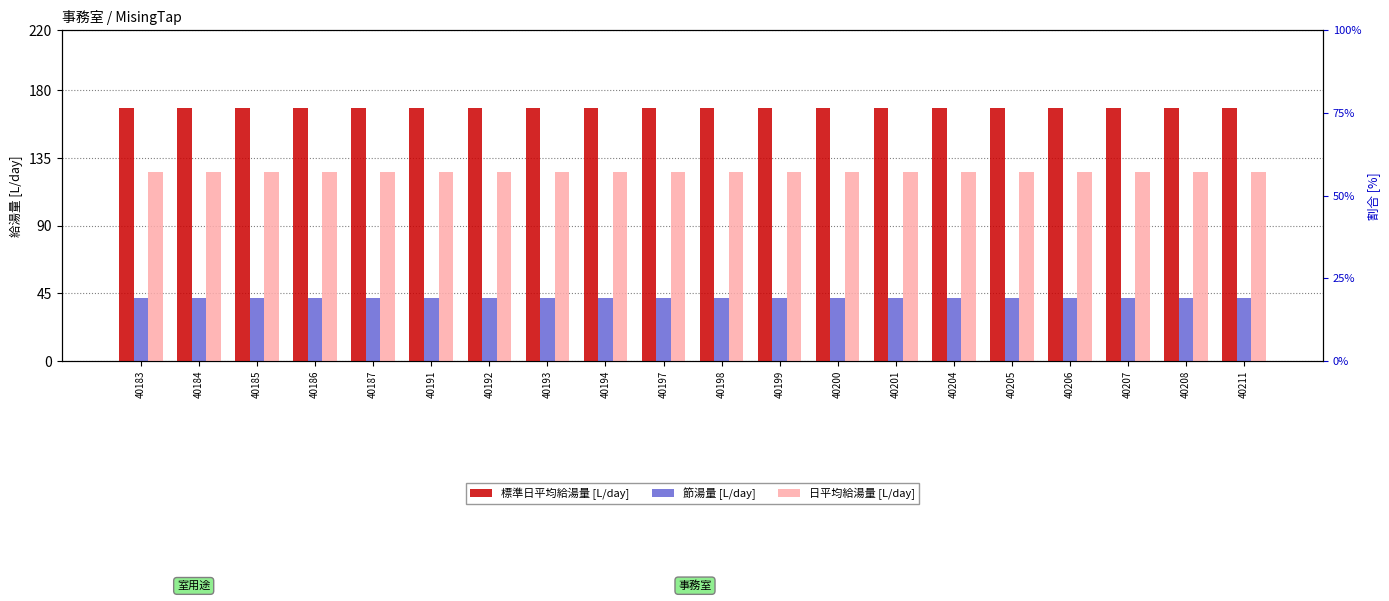

What is the total value across all series at 40198?

336.2